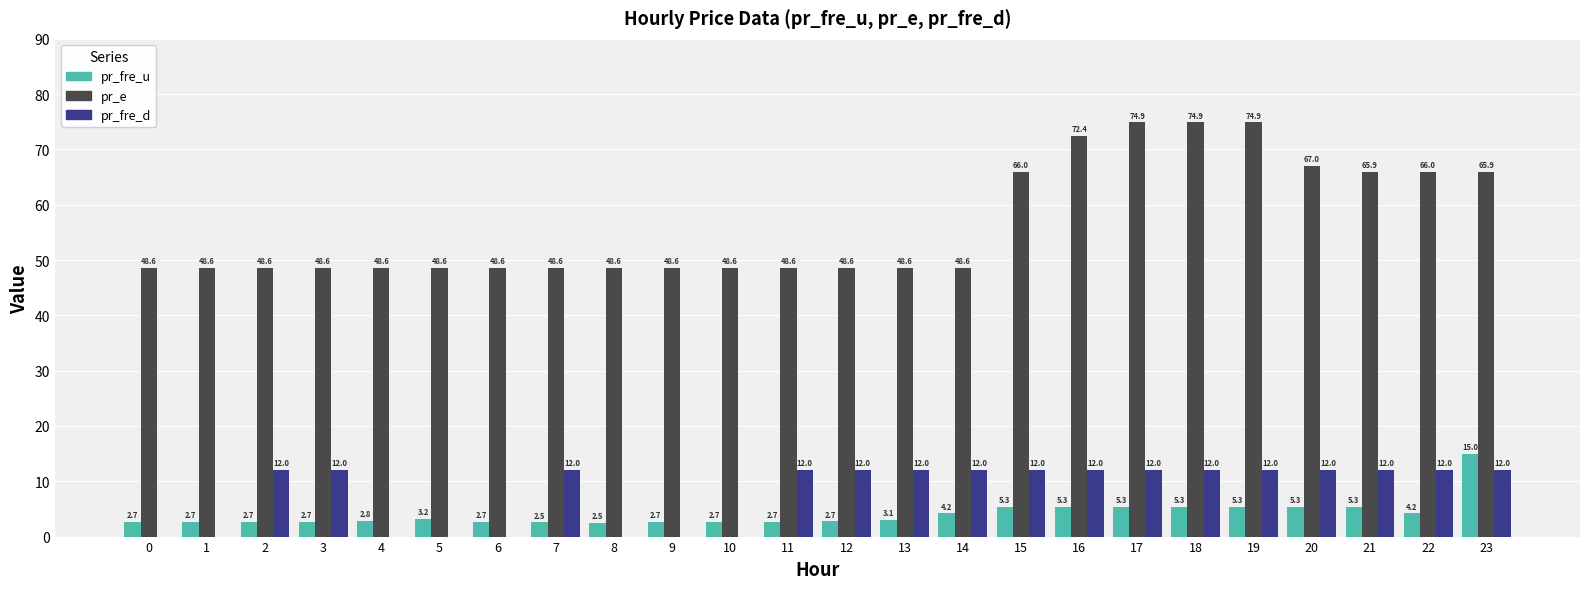

What is the total value across all series at 15?

83.3